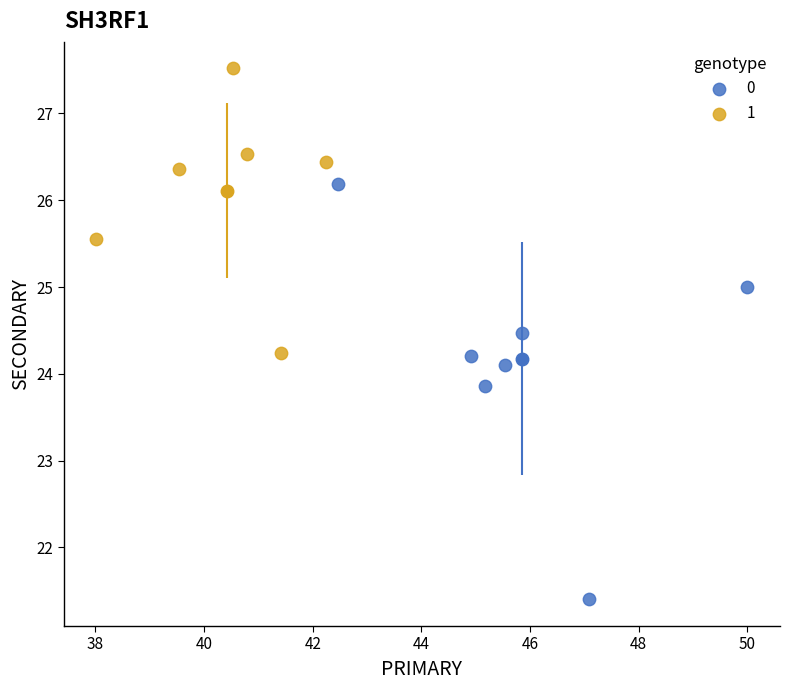

What are all the series names shown in the legend?

0, 1